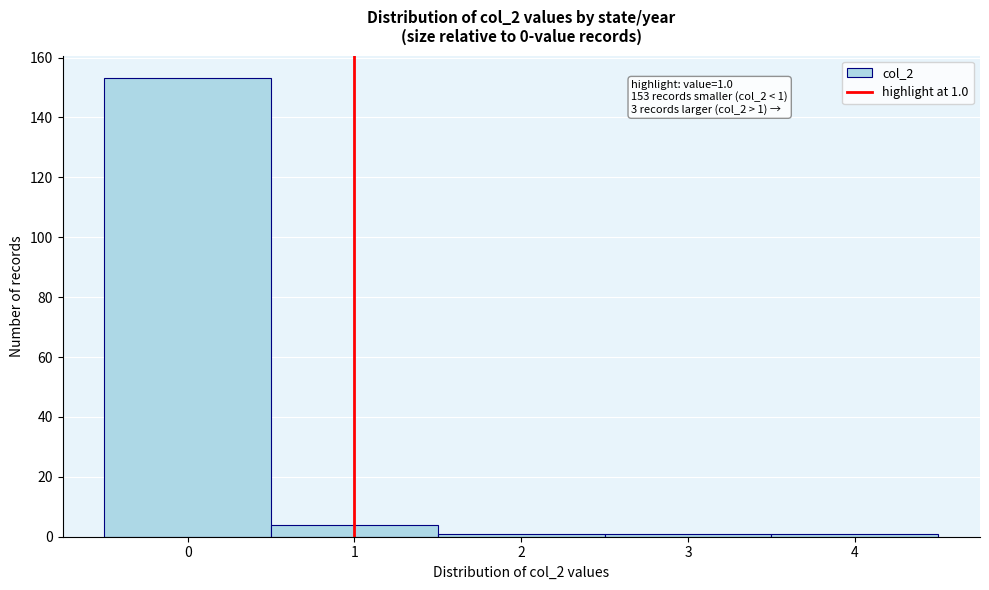

Which range on the x-axis has the tallest bar?

-0.5 to 0.5